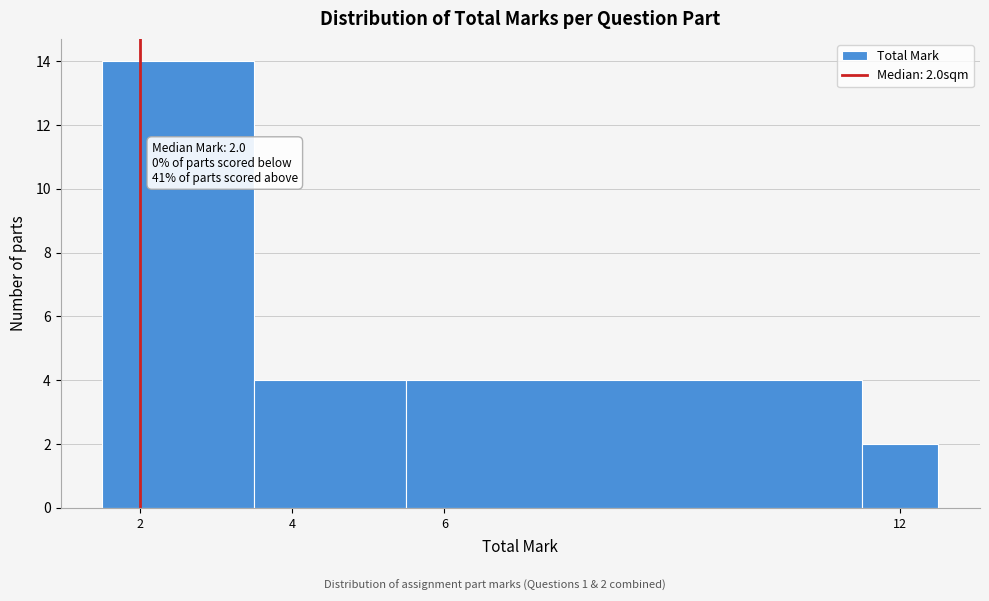

Which range on the x-axis has the tallest bar?

1.5 to 3.5